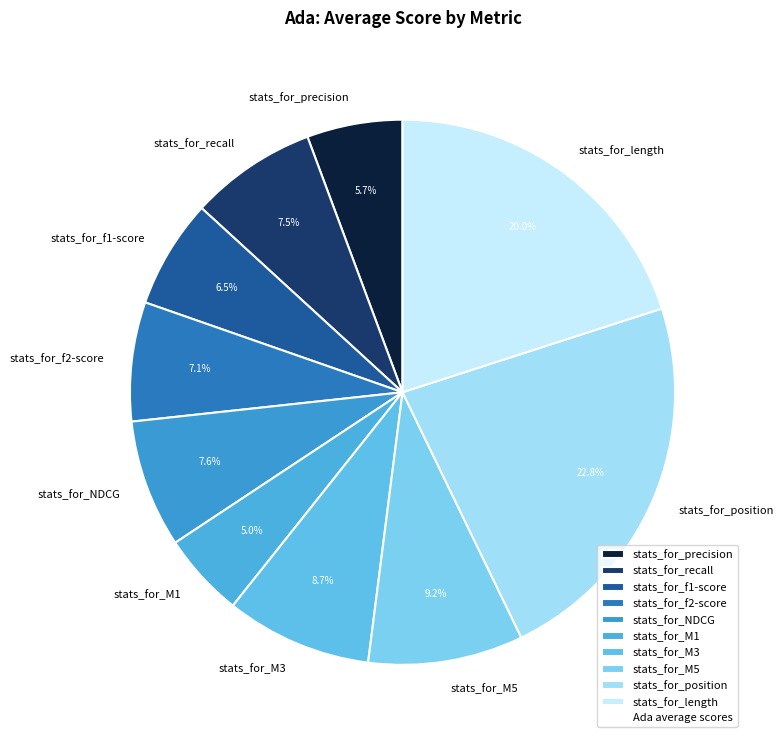

Which slice is the largest?

stats_for_position